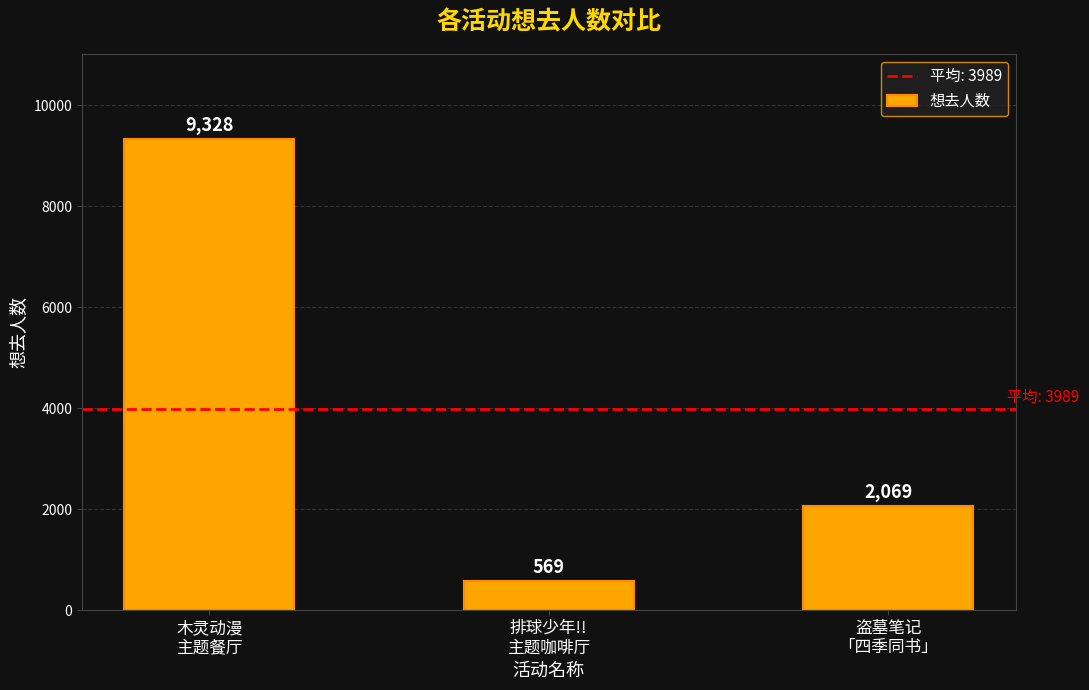

Rank the categories by value from lowest to highest.

排球少年!!
主题咖啡厅, 盗墓笔记
「四季同书」, 木灵动漫
主题餐厅